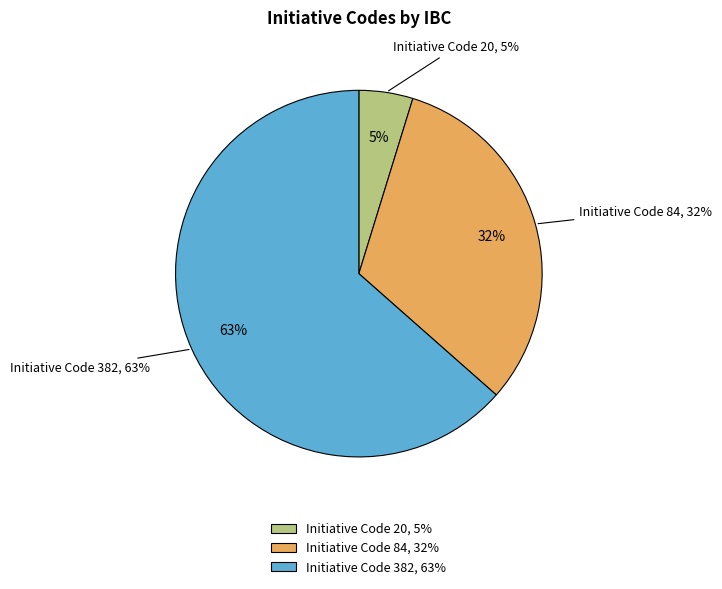

Rank the categories by value from highest to lowest.

382, 84, 20